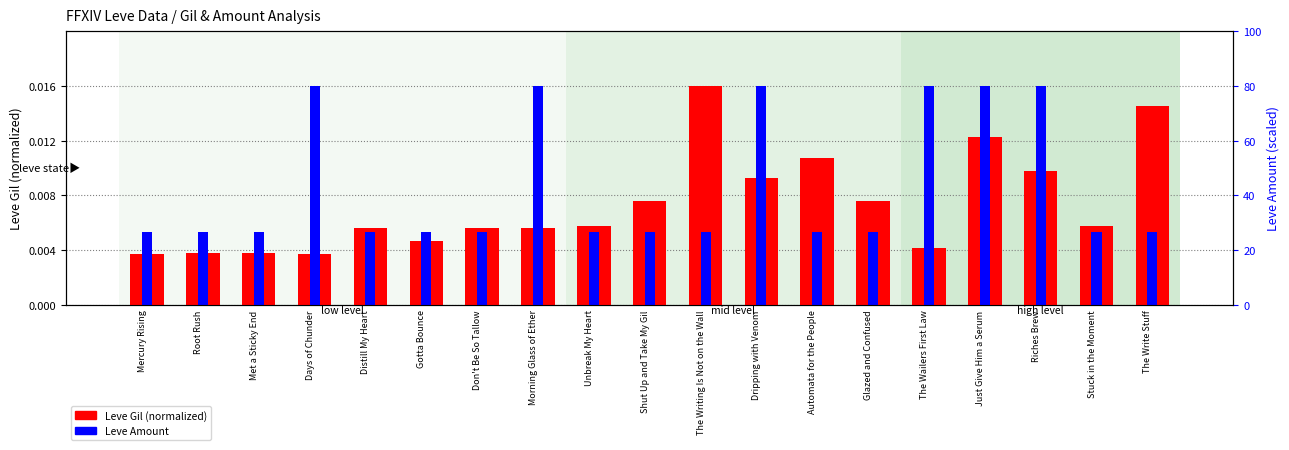

Rank the series at Gotta Bounce from lowest to highest value.

Leve Gil (normalized), Leve Amount (normalized)